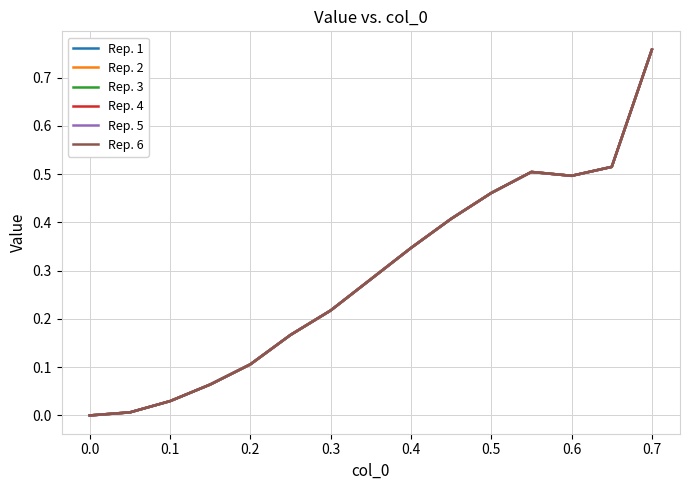

Does the chart have visible grid lines?

Yes